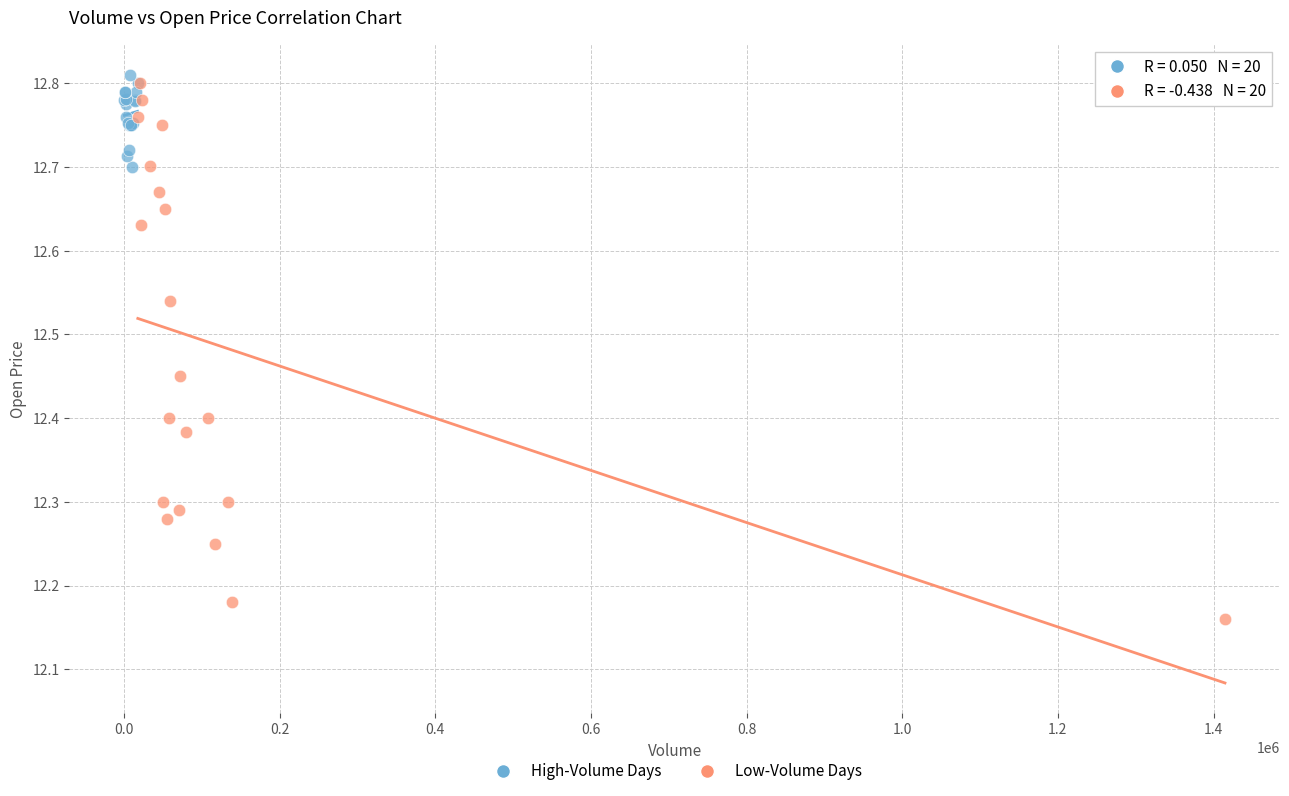

Which series reaches the minimum Y coordinate?

Low-Volume Days